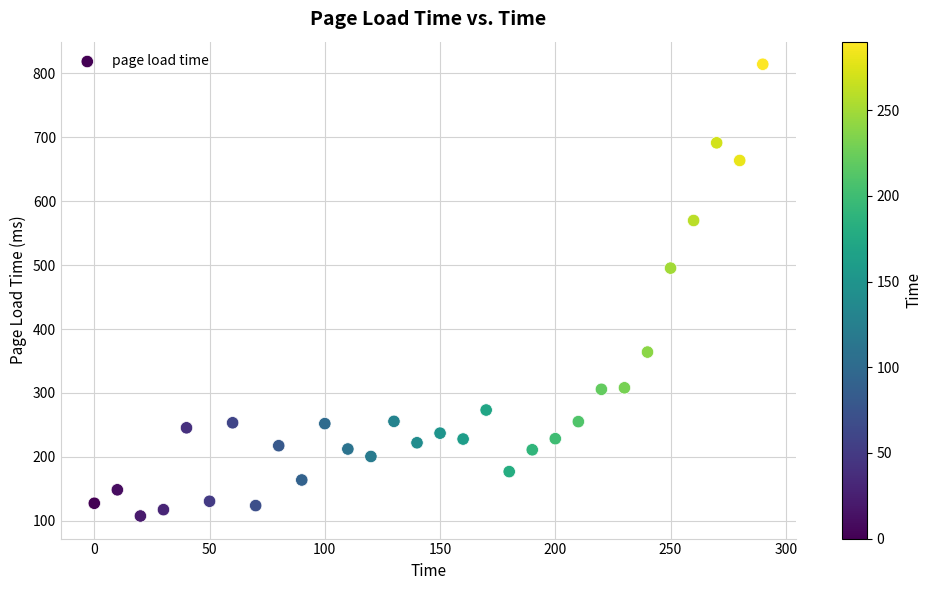

What is the range of X values (max minus min)?

290.0